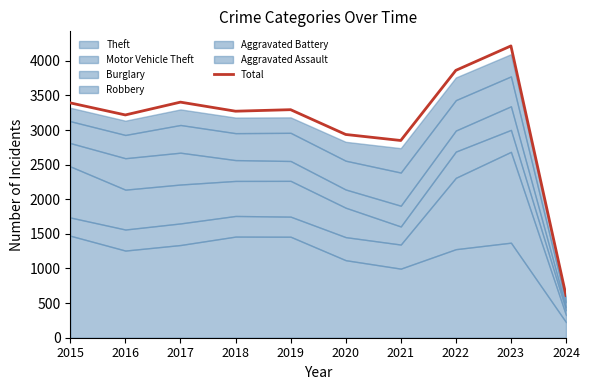

At which label is the value closest to 2412?

2021